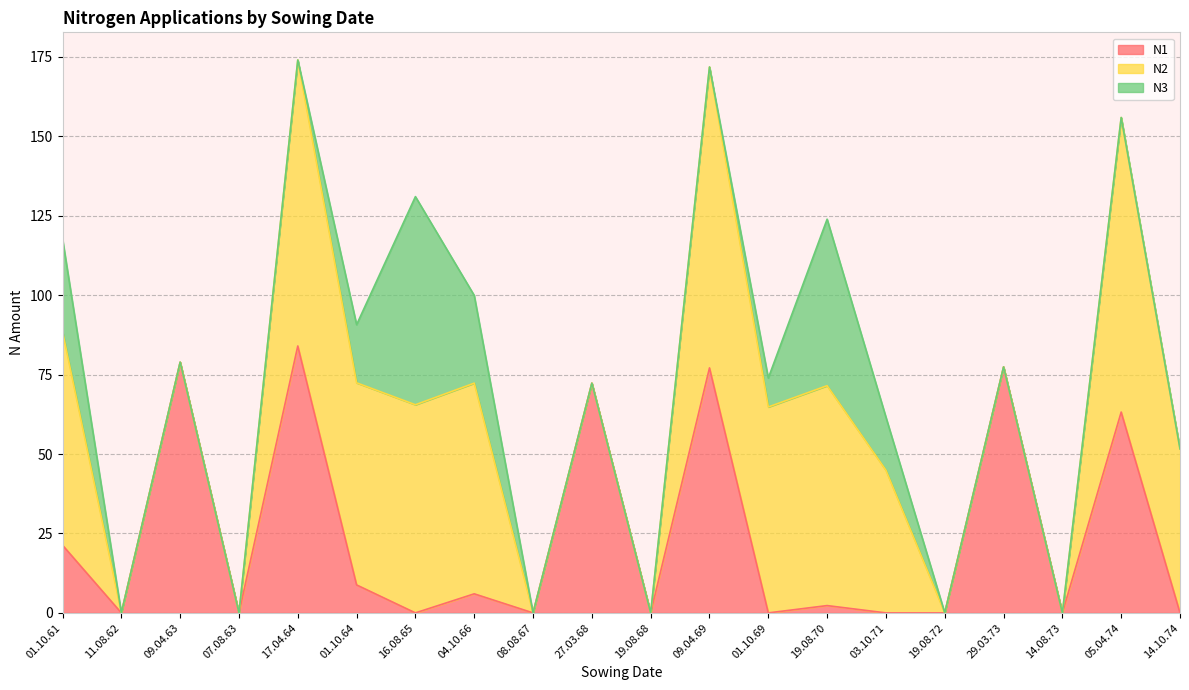

How many distinct data groups are displayed?

3